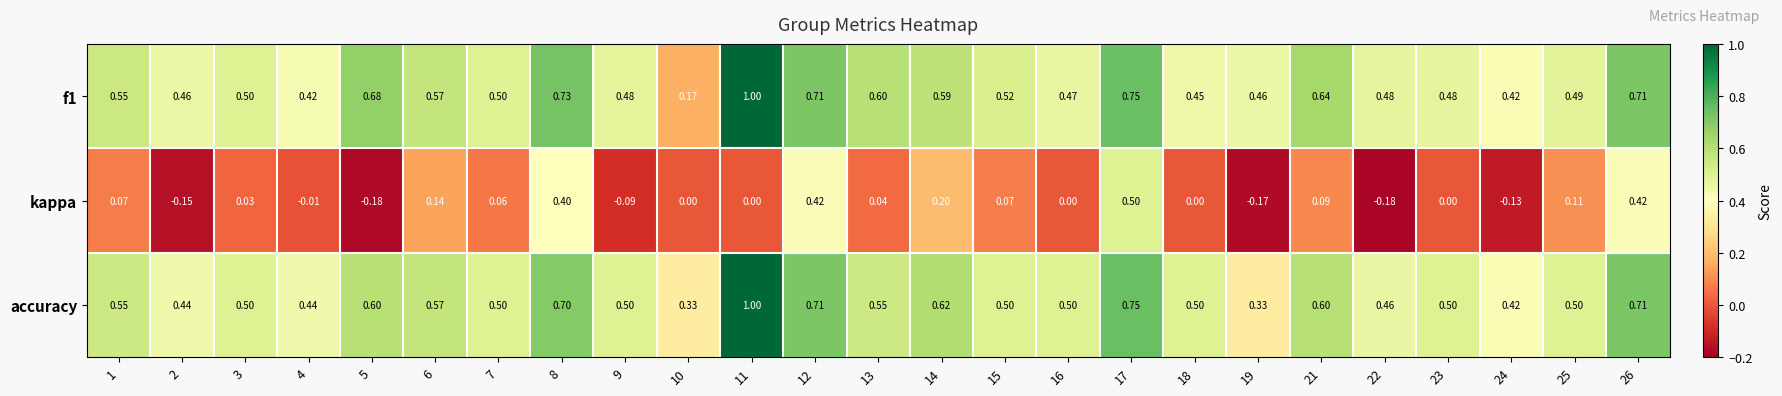

Which series changed the most between 8 and 16?

kappa